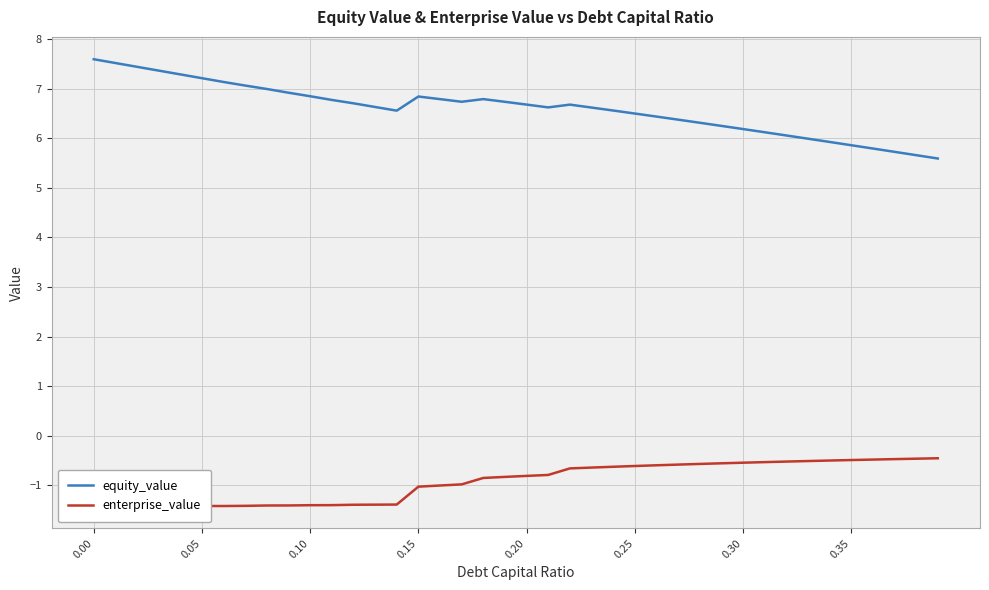

True or false: enterprise_value and equity_value cross at least once.

False